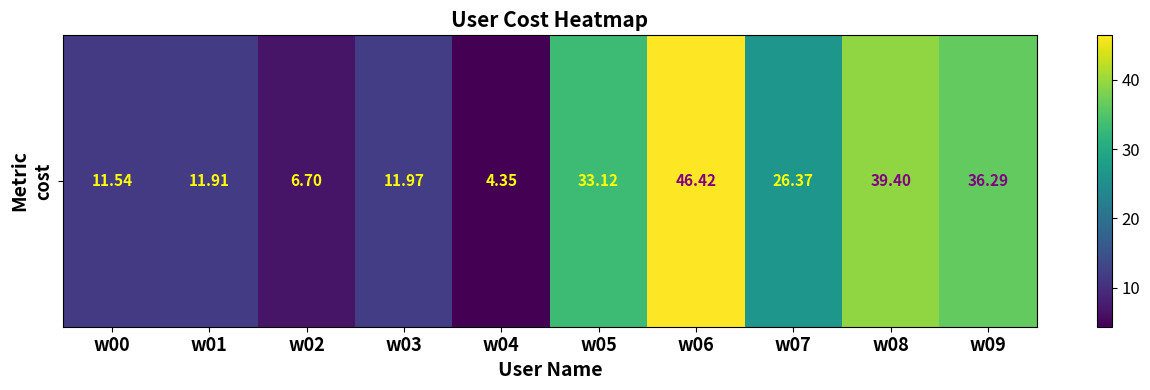

Which has a higher value, w02 or w07?

w07